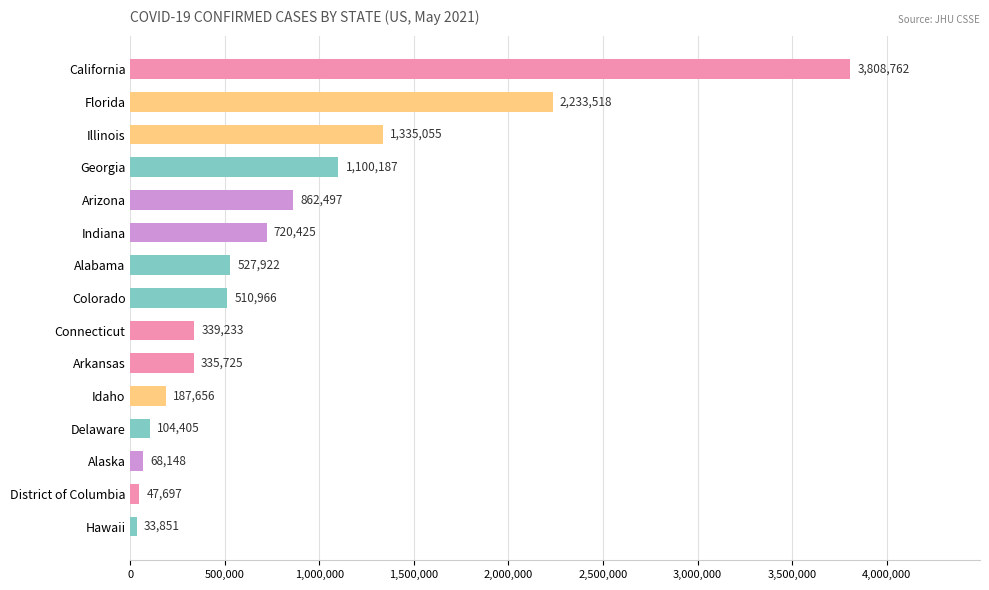

Reading top to bottom, extract all data points from this chart.

California=3808762	Florida=2233518	Illinois=1335055	Georgia=1100187	Arizona=862497	Indiana=720425	Alabama=527922	Colorado=510966	Connecticut=339233	Arkansas=335725	Idaho=187656	Delaware=104405	Alaska=68148	District of Columbia=47697	Hawaii=33851